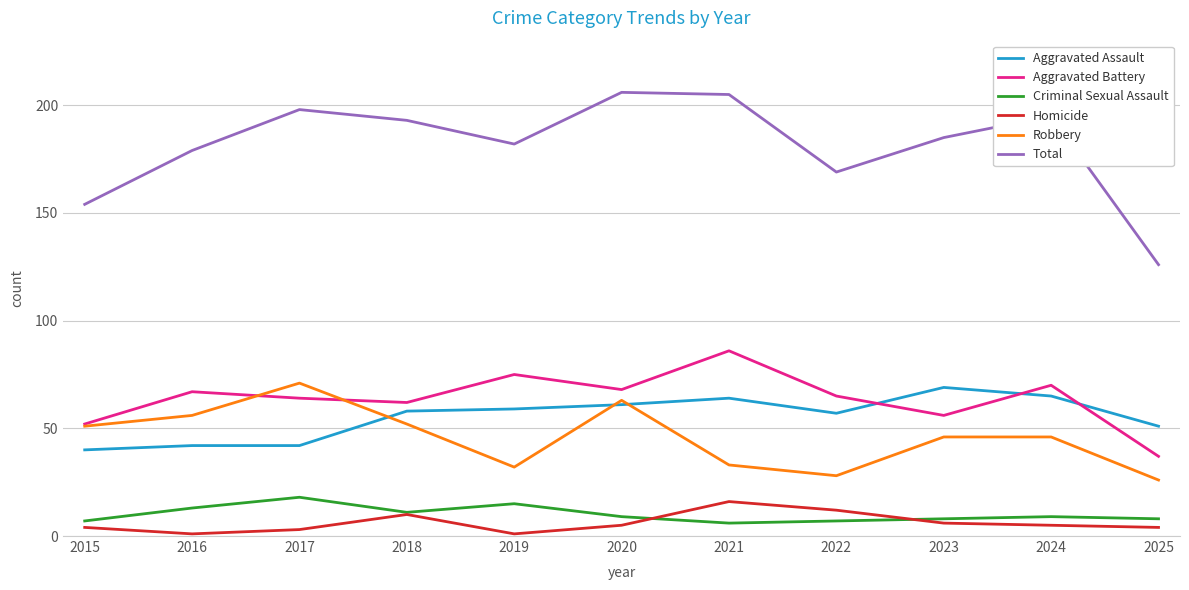

Which series has the largest total across all categories?

Total